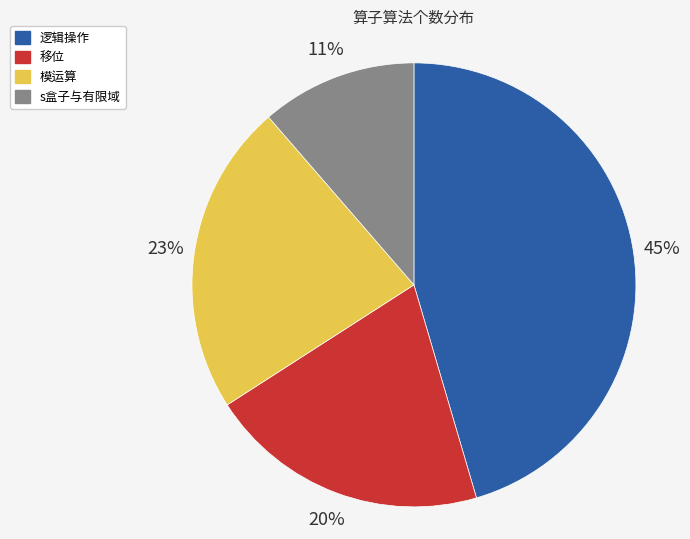

Count the number of slices in the pie.

4